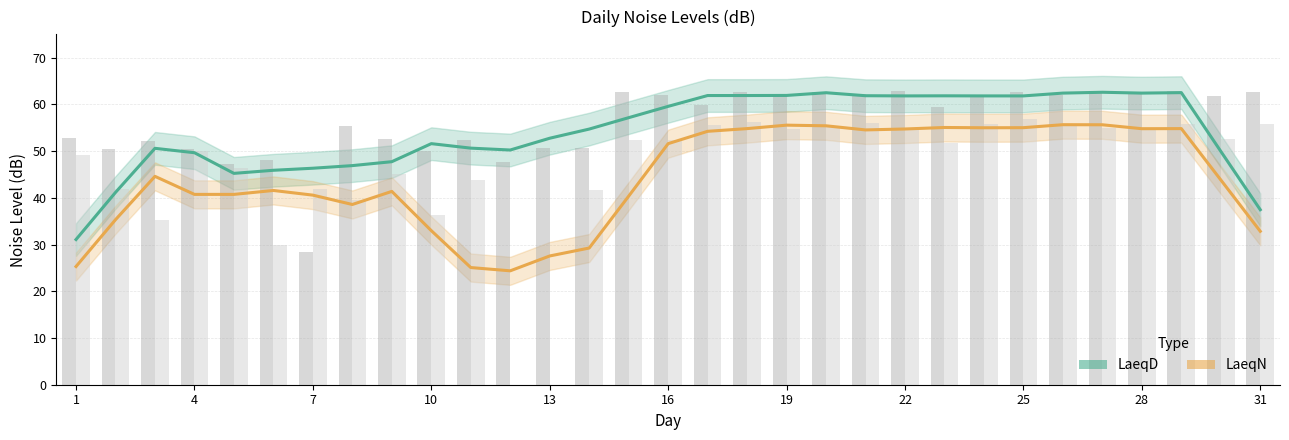

Which series changed the most between 13 and 16?

LaeqN